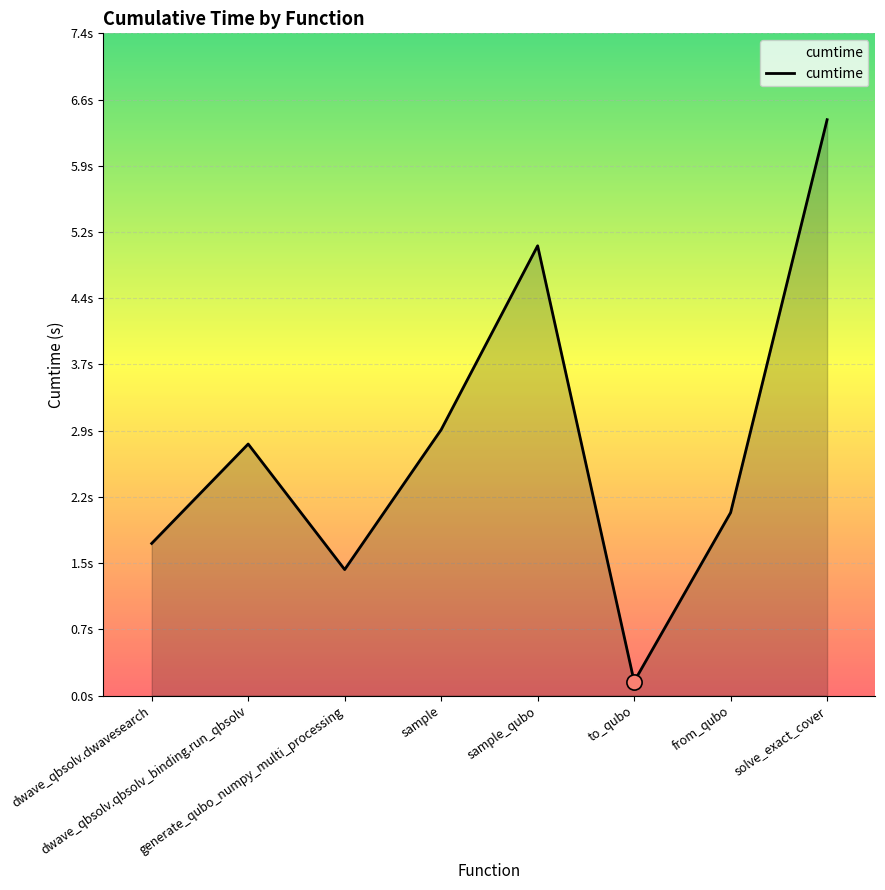

Does the chart have visible grid lines?

Yes